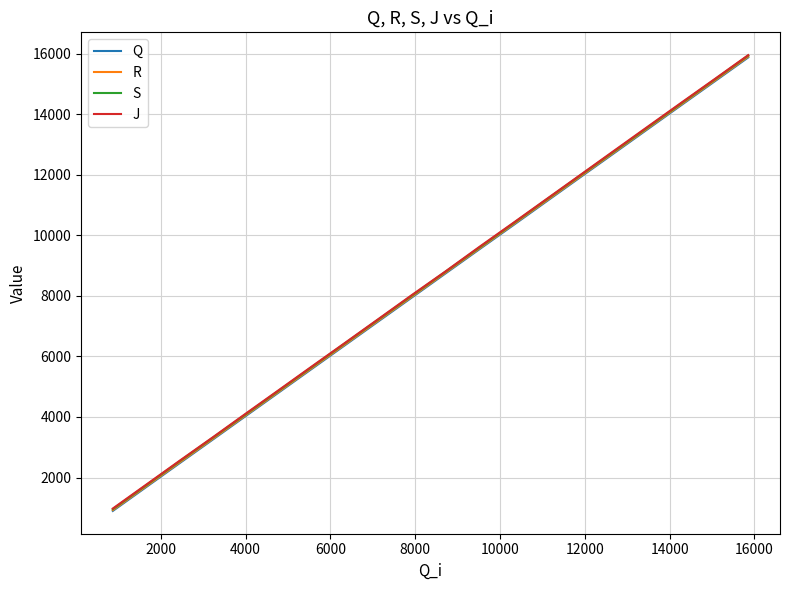

Which series has the largest range (max minus min)?

S